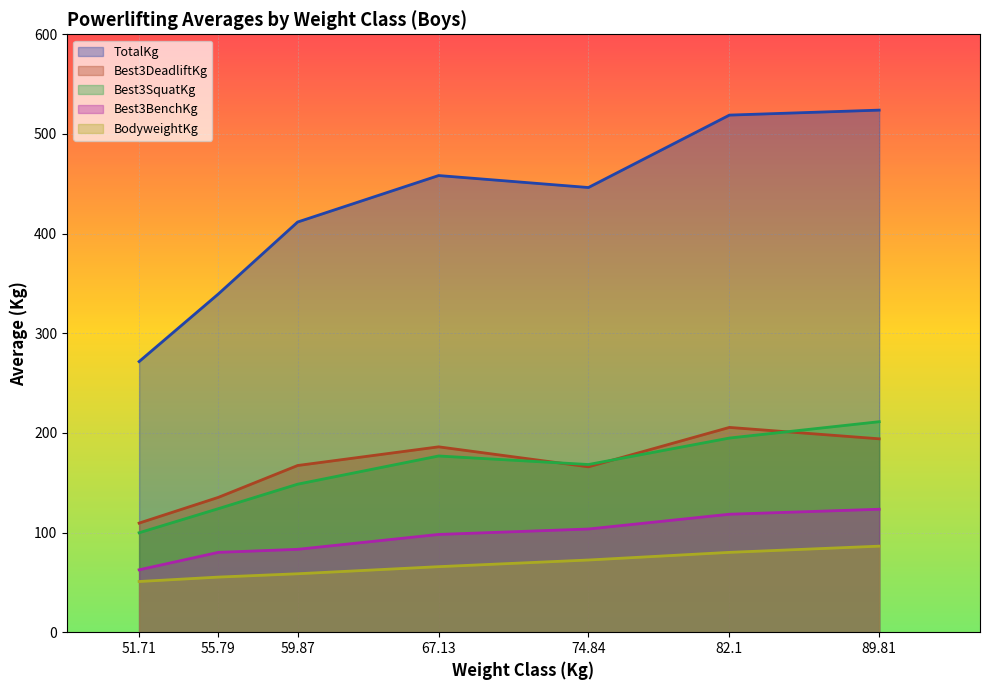

Is the value of Best3SquatKg at 51.71 greater than the value of TotalKg at 82.1?

No